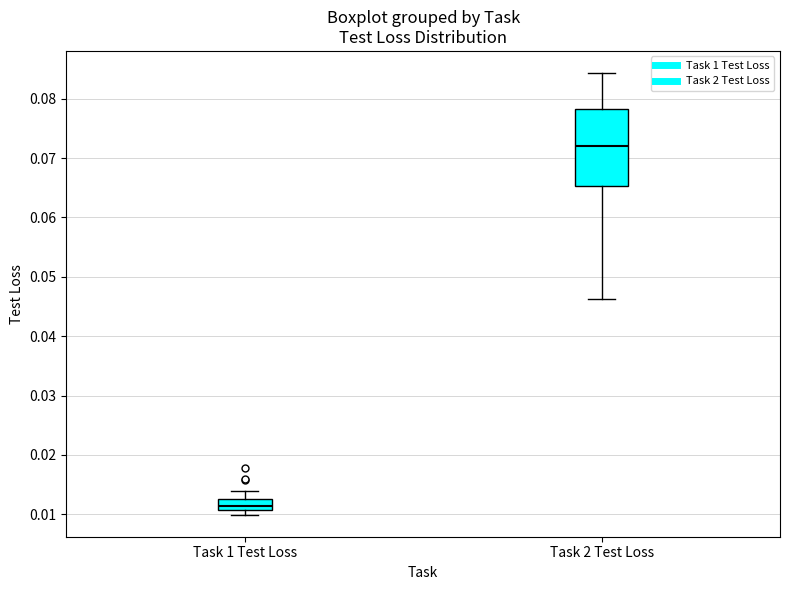

Reading left to right, read every box against the y-axis: the position of its median line, the range the box covers, and the ends of its whiskers. The values are not printed on the chart, so give them approximately, as read against the axis.

Task 1 Test Loss: median 0.011 (inside the box), box 0.011 to 0.013, whiskers 0.010 to 0.014
Task 2 Test Loss: median 0.072, box 0.065 to 0.078, whiskers 0.046 to 0.084